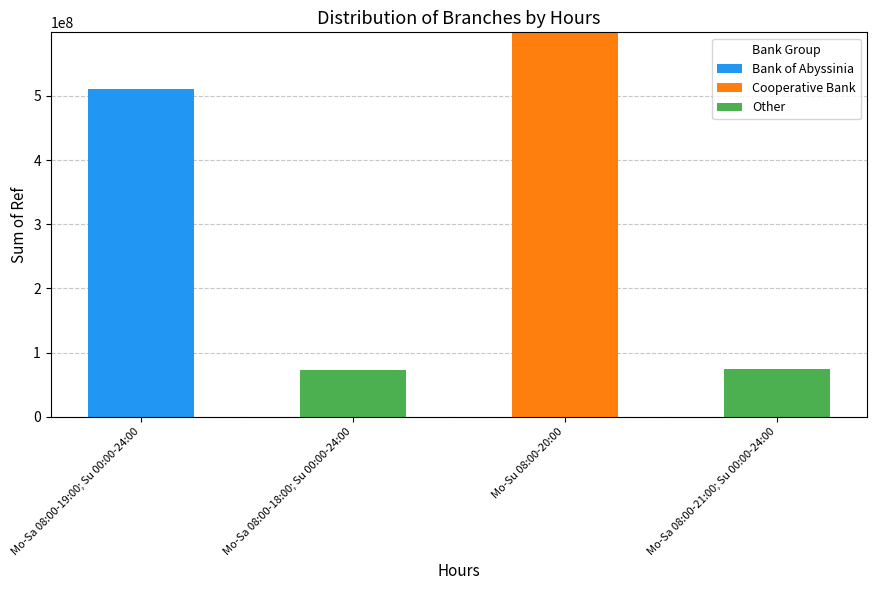

What is the highest value of the Bank of Abyssinia series?

510033465